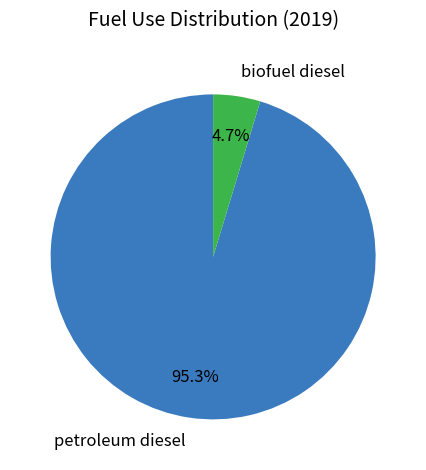

True or false: petroleum diesel accounts for 84% of the total.

False